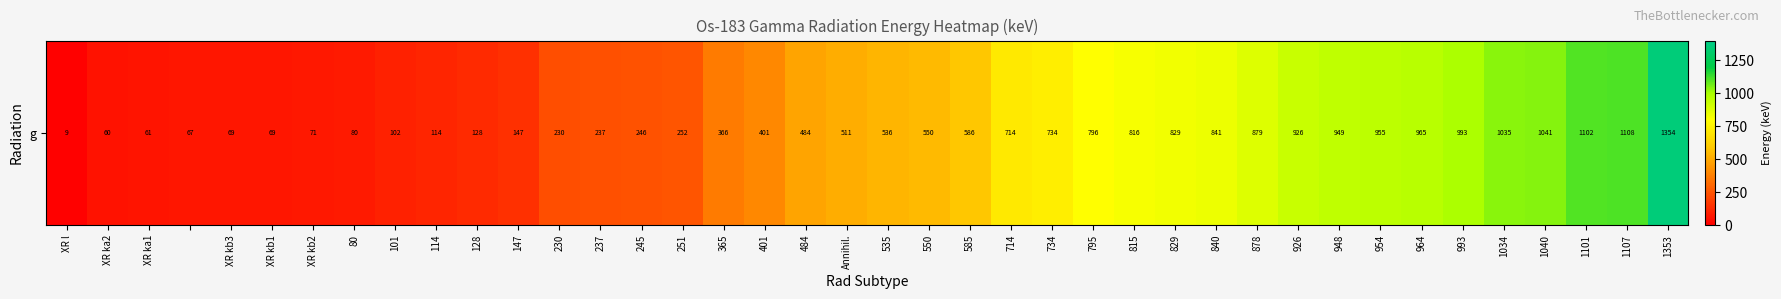

What is the difference between the maximum and second lowest values?

1293.9